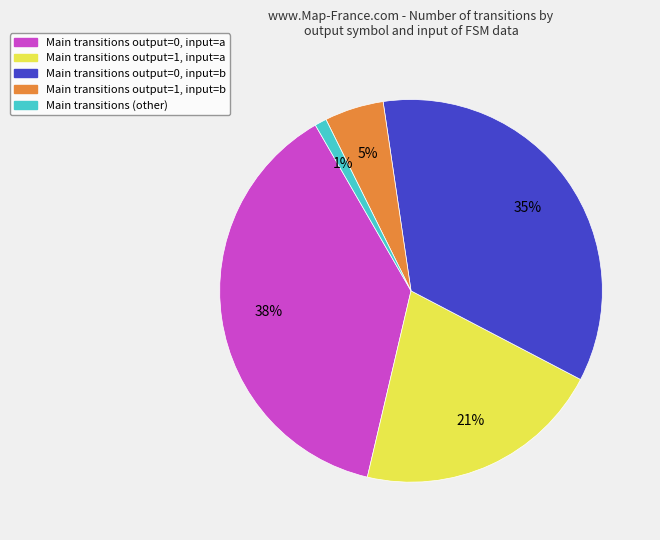

Does any single category account for the majority?

No